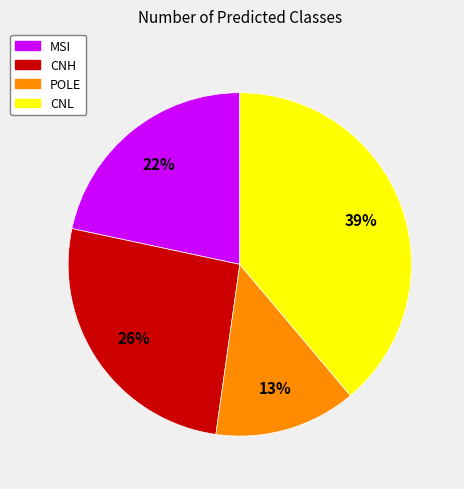

Is there a majority slice in this chart?

No